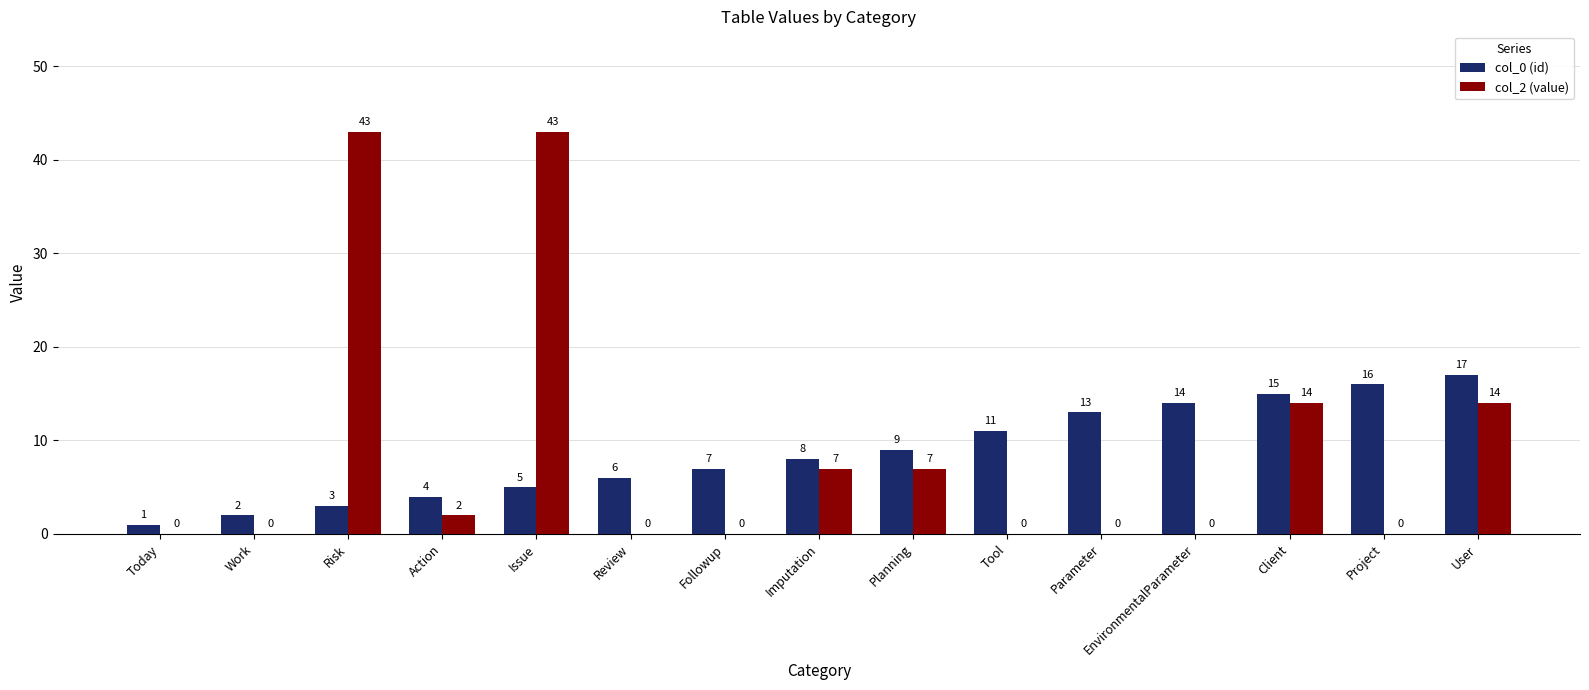

Reading right to left, extract all data points from this chart.

col_0 (id): User=17	Project=16	Client=15	EnvironmentalParameter=14	Parameter=13	Tool=11	Planning=9	Imputation=8	Followup=7	Review=6	Issue=5	Action=4	Risk=3	Work=2	Today=1
col_2 (value): User=14	Project=0	Client=14	EnvironmentalParameter=0	Parameter=0	Tool=0	Planning=7	Imputation=7	Followup=0	Review=0	Issue=43	Action=2	Risk=43	Work=0	Today=0